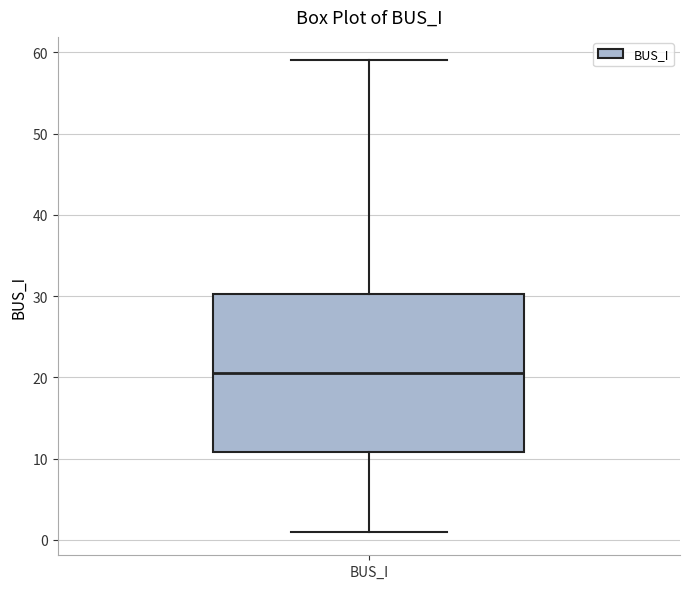

Read this box plot against the y-axis: the position of the median line, the range covered by the box, and the ends of both whiskers. The values are not printed on the chart, so give them approximately, as read against the axis.

median 21, box 11 to 30, whiskers 1 to 59